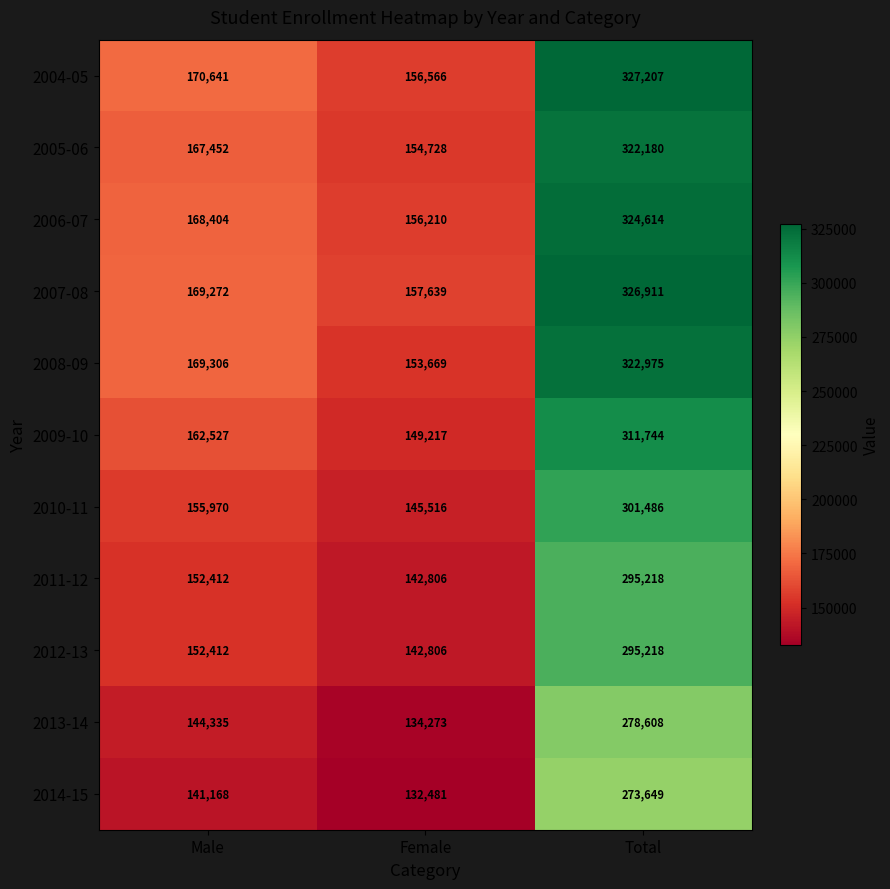

Rank the categories by 2010-11 value from lowest to highest.

Female, Male, Total